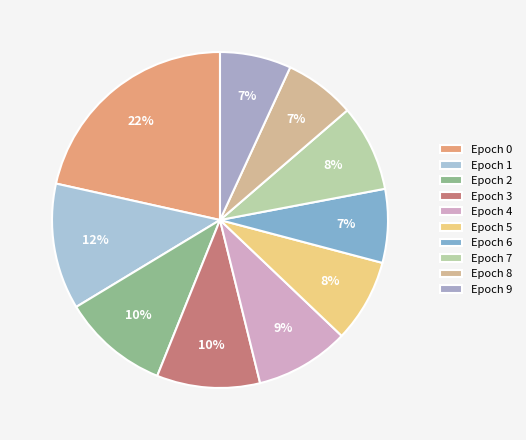

How many segments does this pie chart have?

10